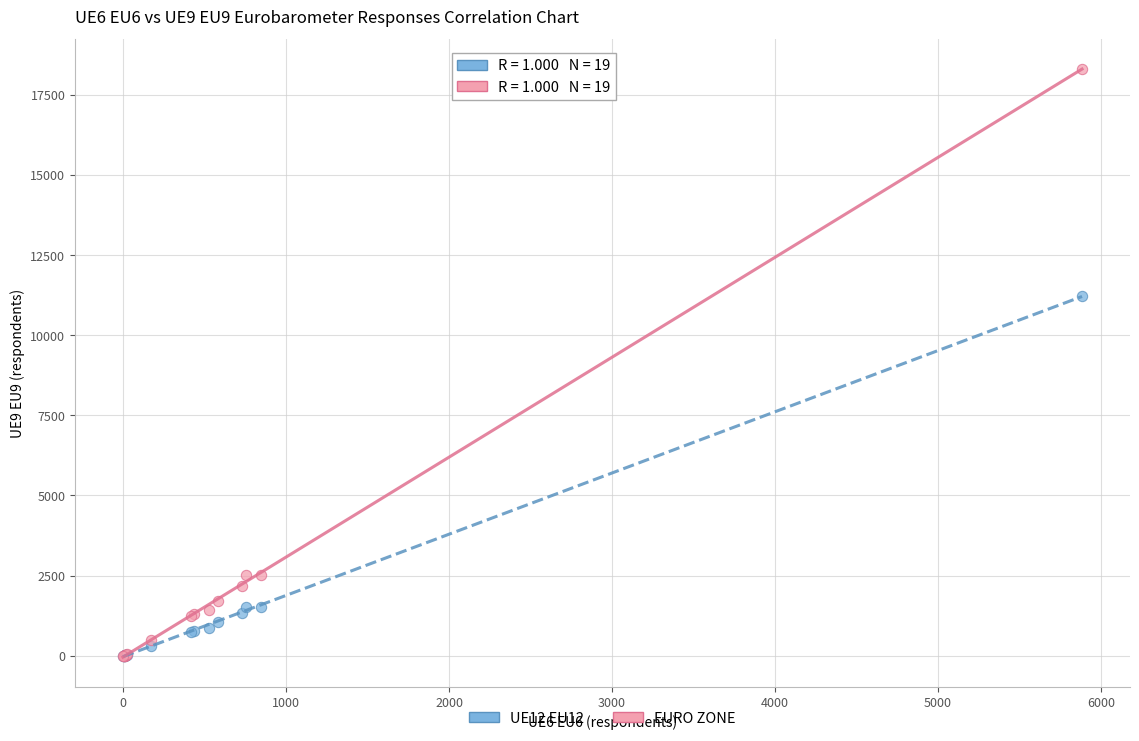

Across all series, what Y value is closest to 9157?

11224